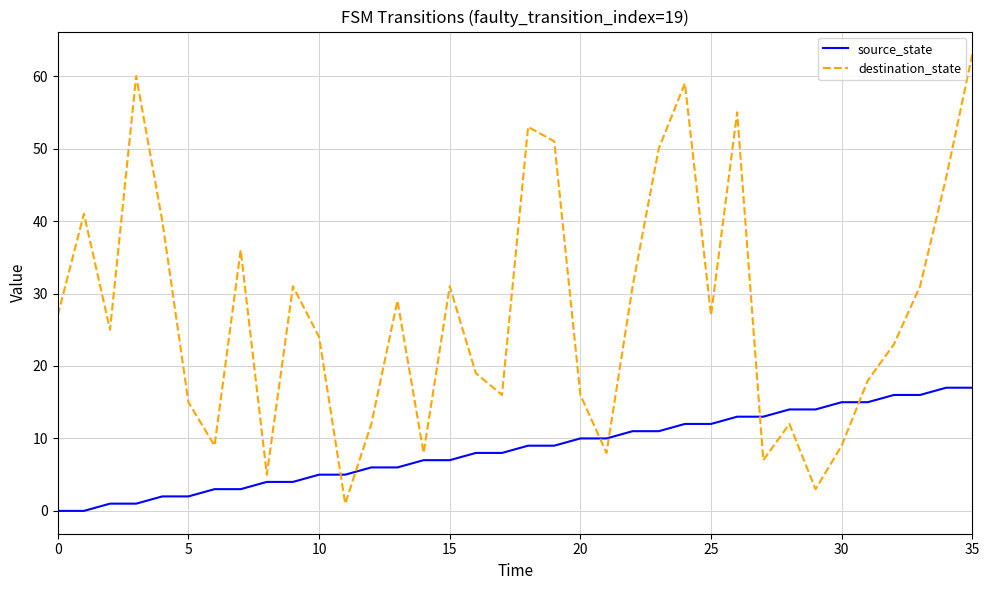

Rank the series by their maximum value, from highest to lowest.

destination_state, source_state